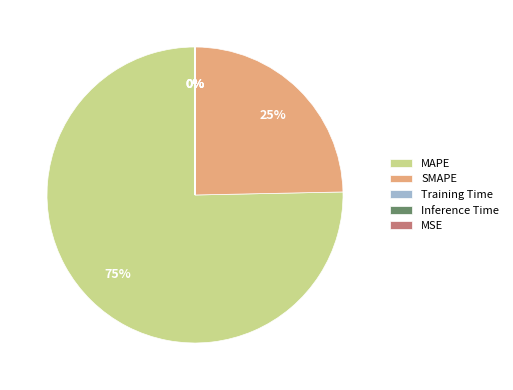

What is the largest slice in the pie chart?

MAPE